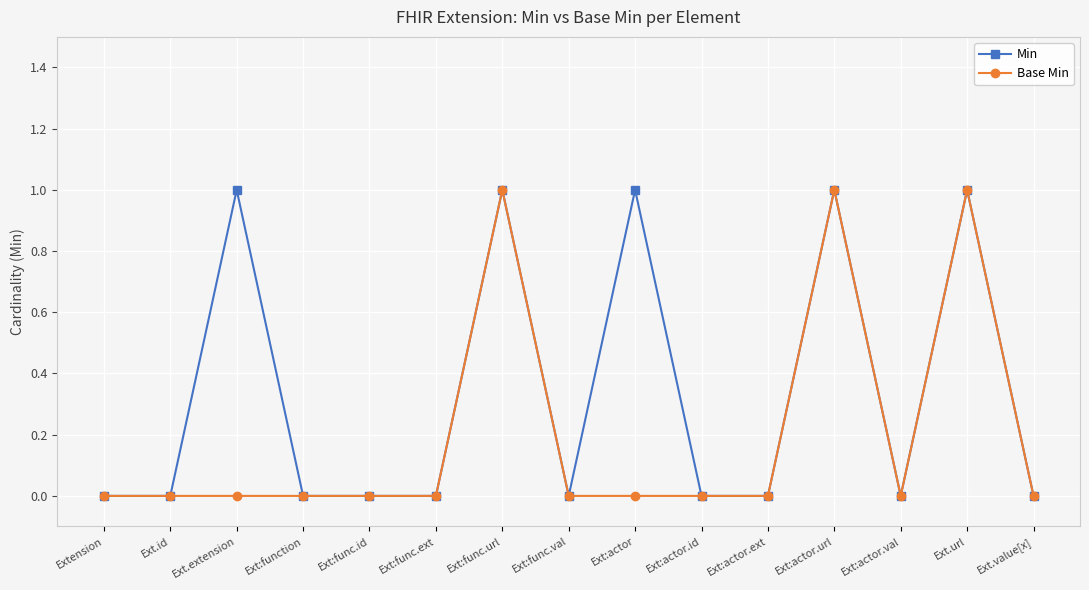

True or false: Min has more than 0 points higher than both neighbors.

True